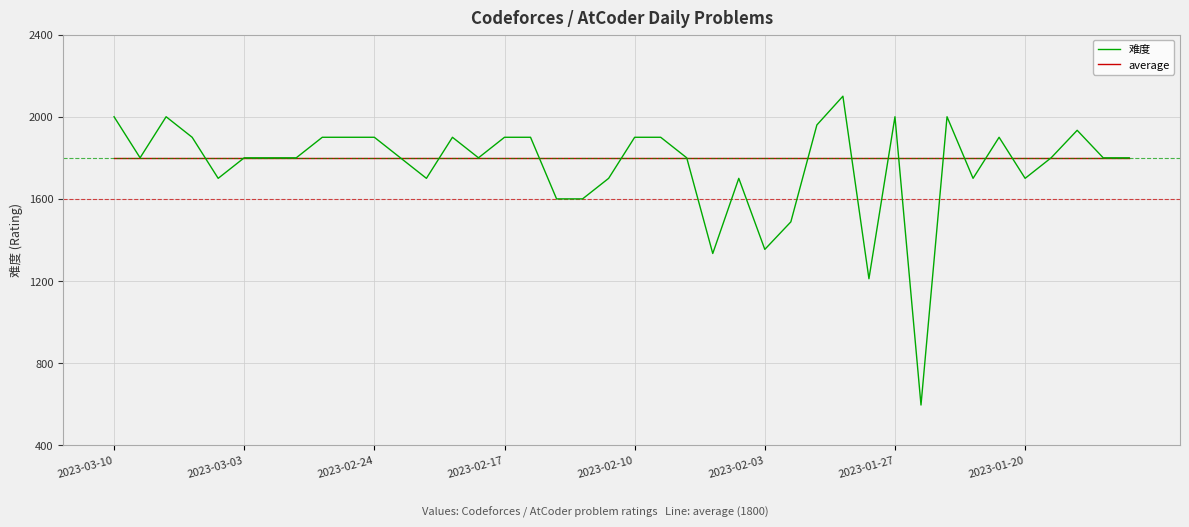

List the series in order of their peak value, highest first.

难度, average